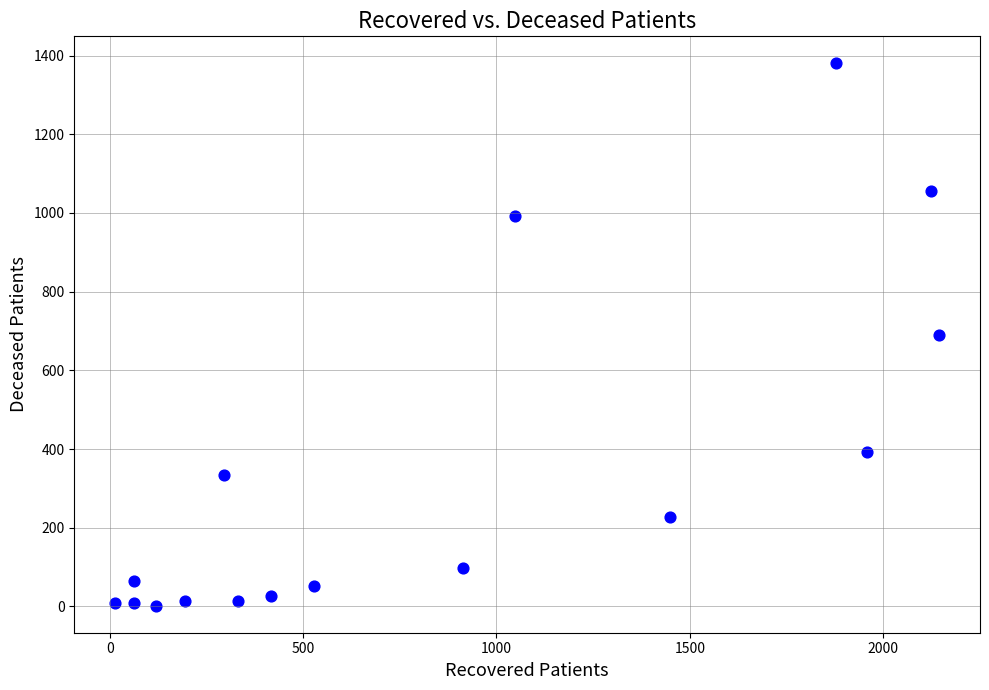

What is the range of X values (max minus min)?

2129